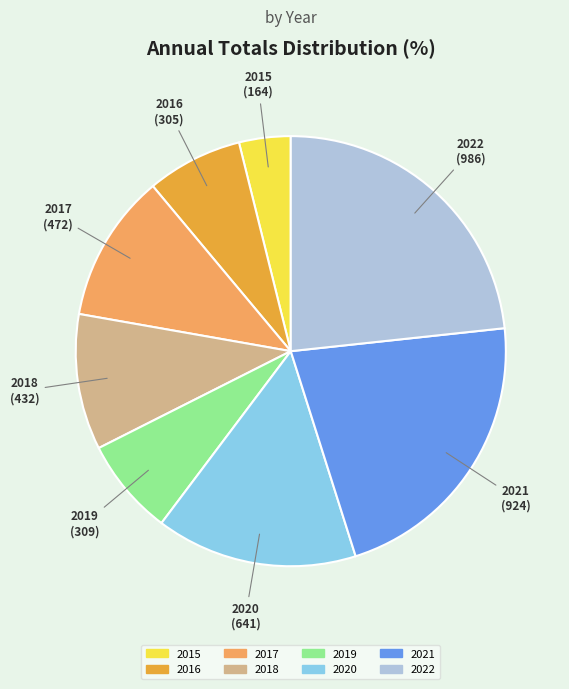

Which has a higher value, 2019 or 2018?

2018